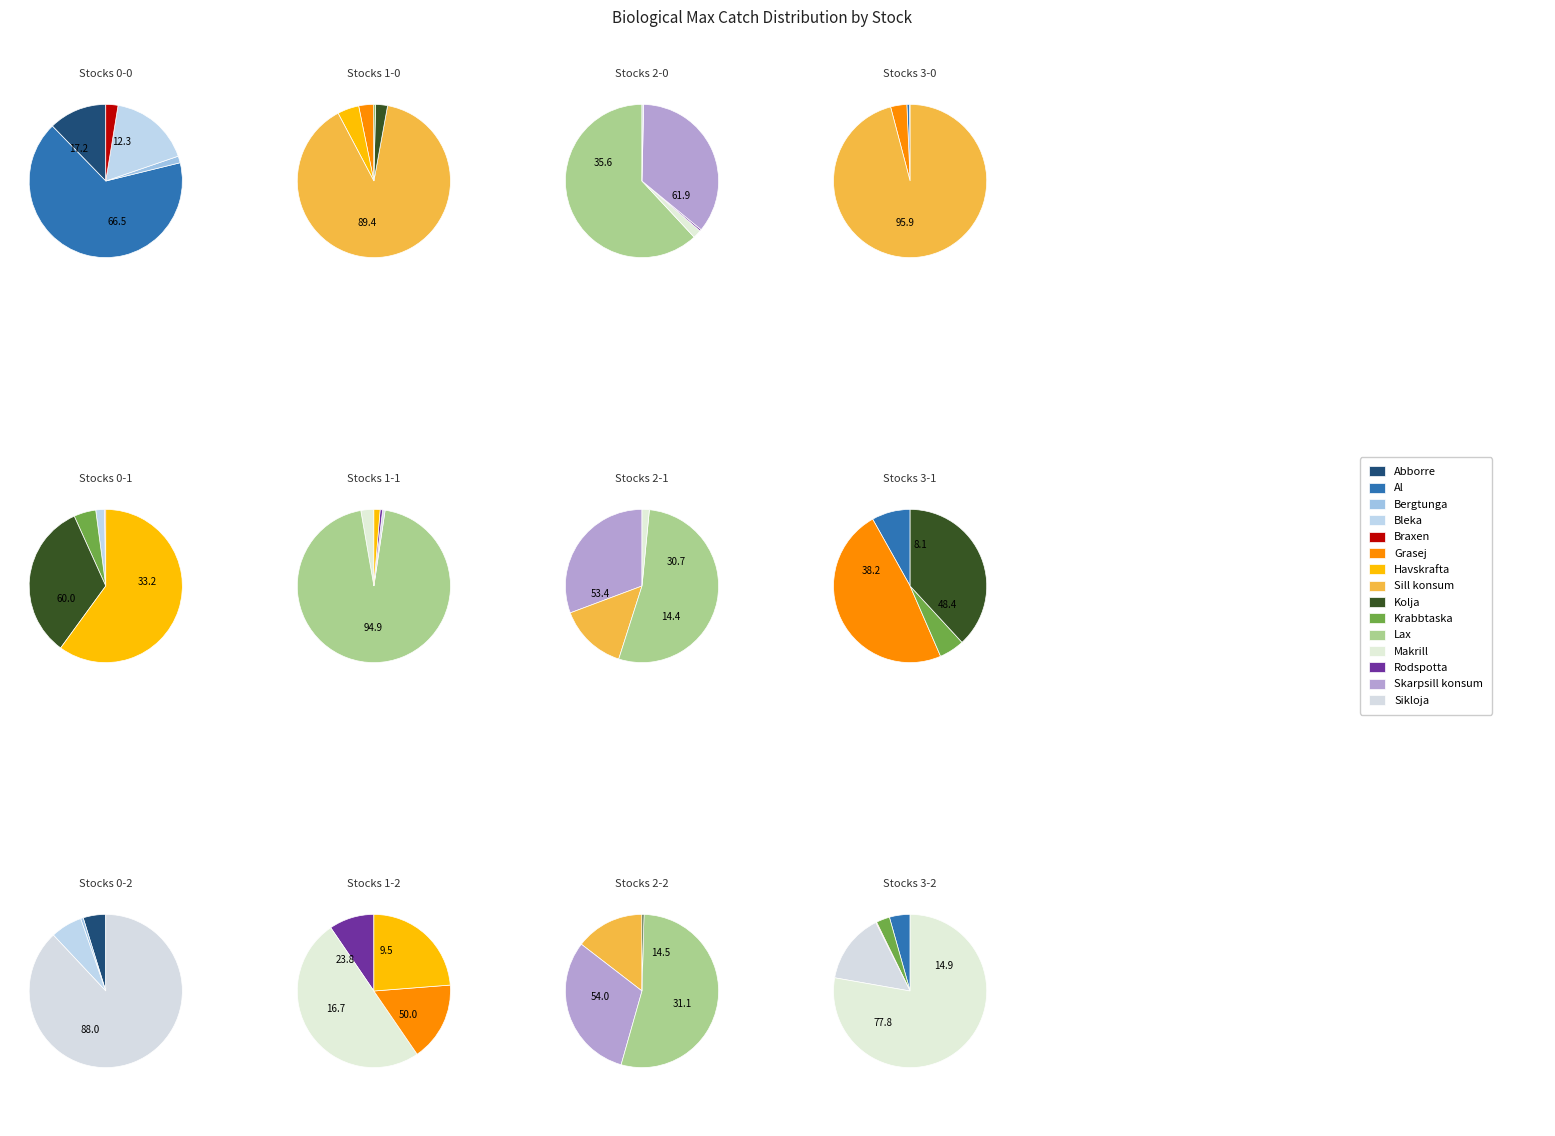

Is the sum of Havskrafta and Krabbtaska greater than half?

No